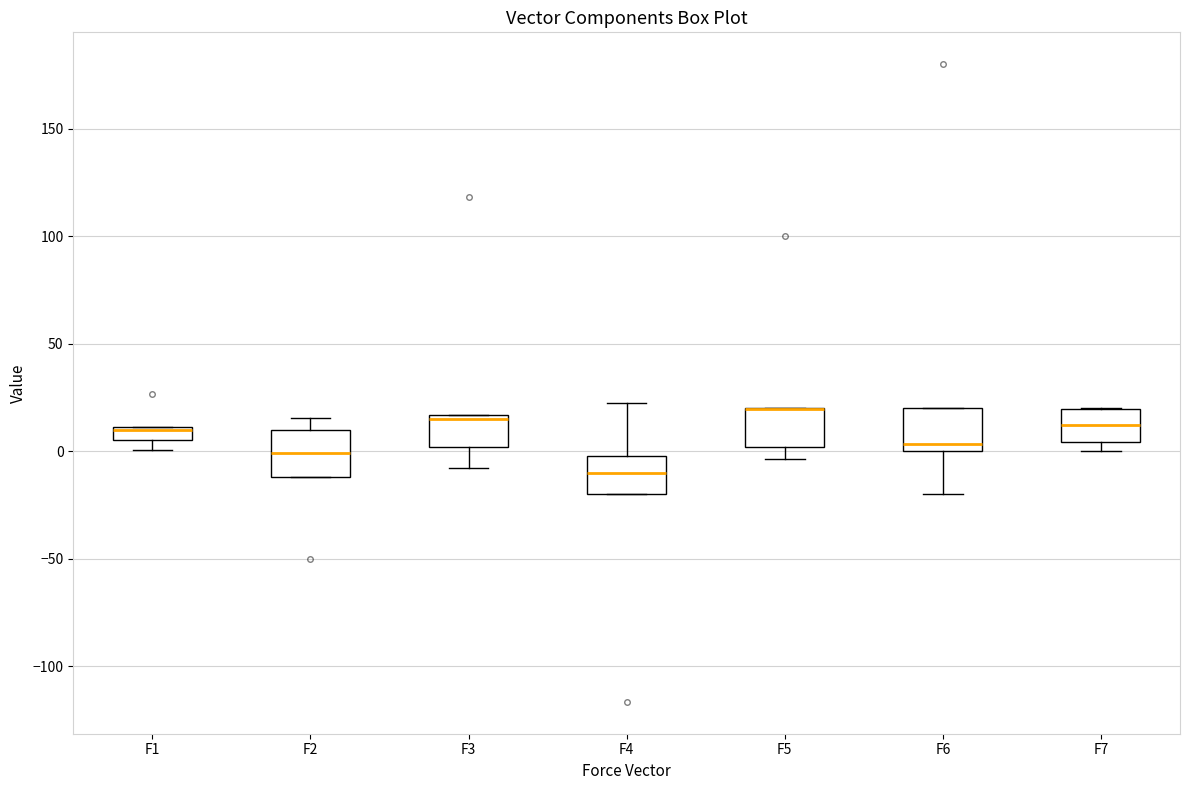

Where is the lower edge of the box for F3 on the y-axis? The values are not printed on the chart, so give them approximately, as read against the axis.

0